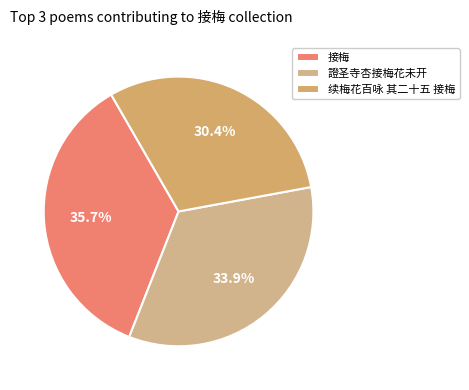

How many segments does this pie chart have?

3